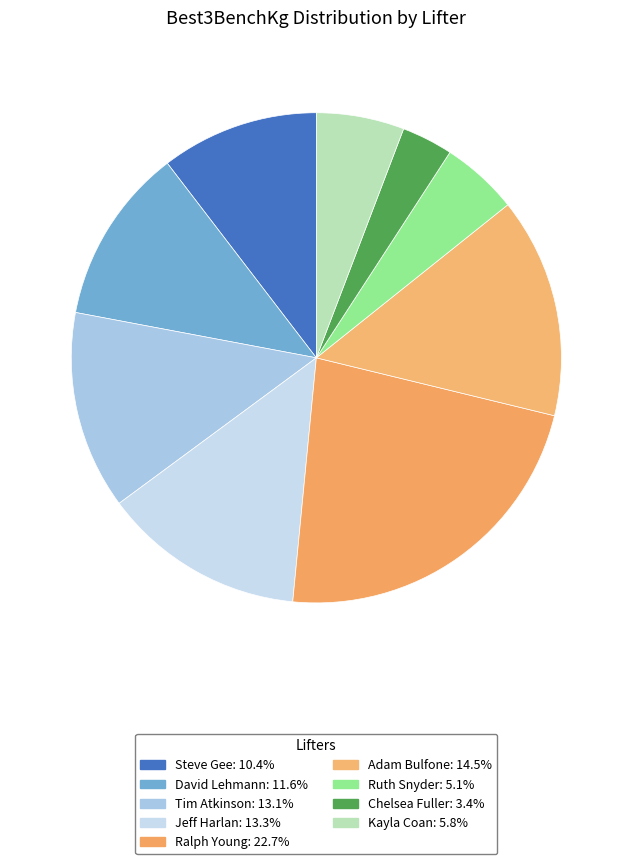

Which slice is the largest?

Ralph Young